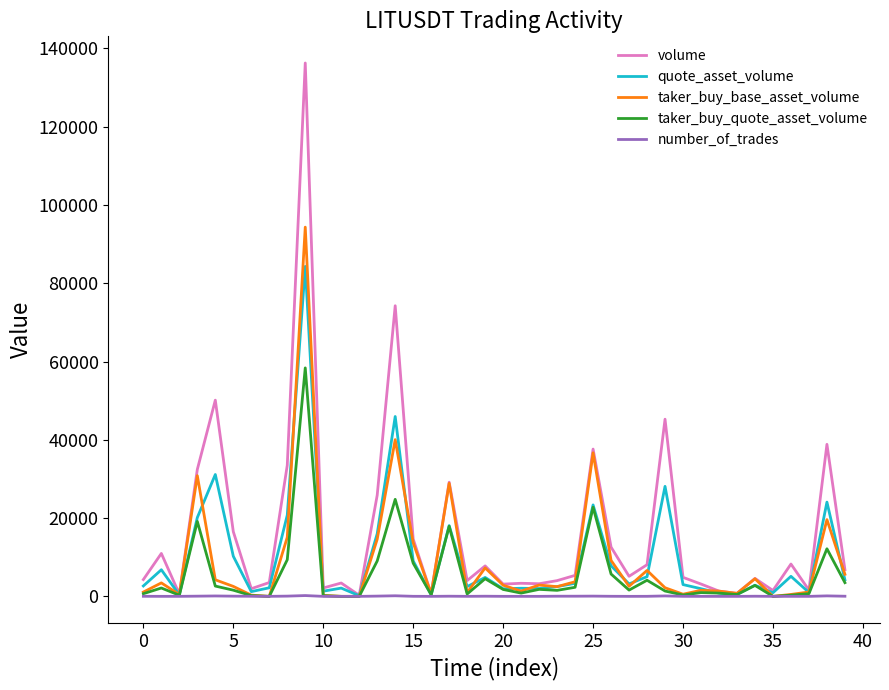

Which series has the widest spread of values?

volume